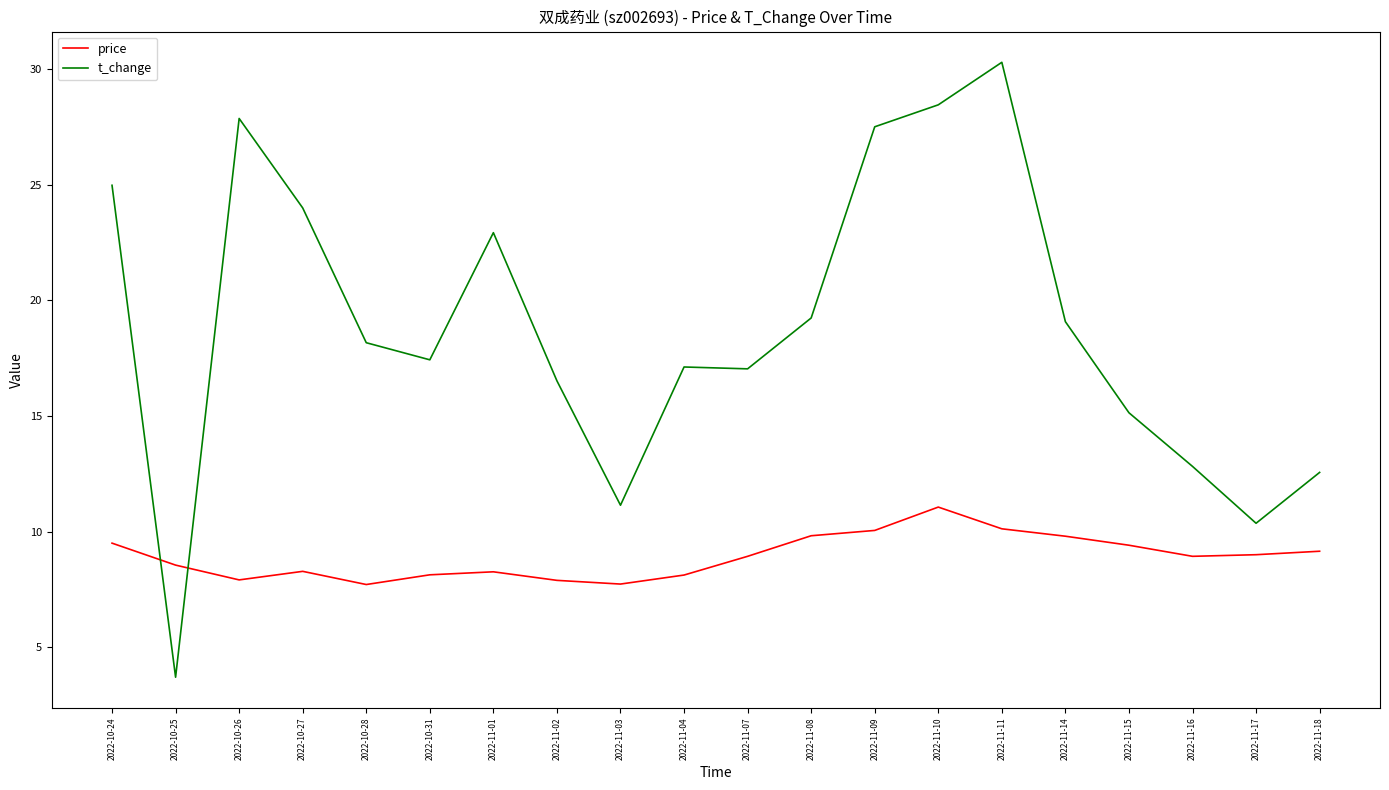

True or false: t_change has more than 0 points higher than both neighbors.

True